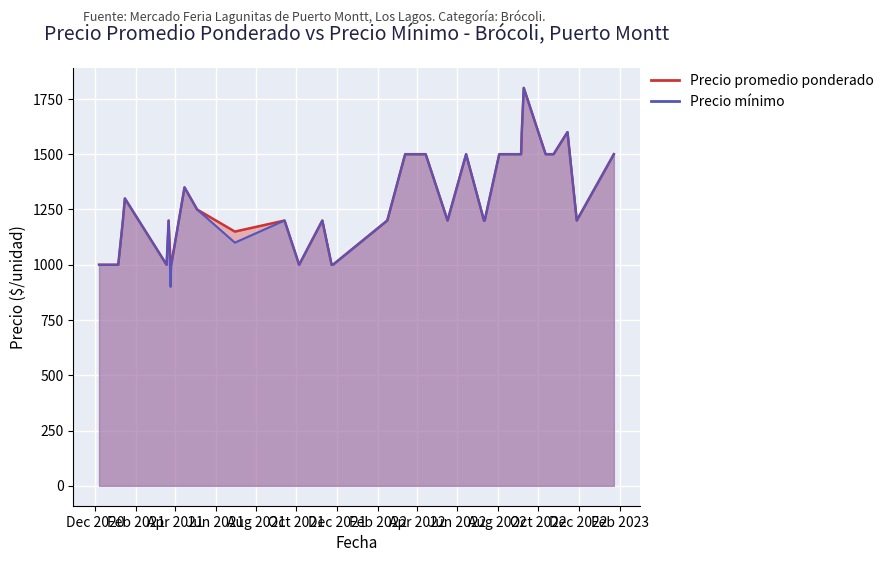

Which label corresponds to the smallest value in the chart?

2021-03-25